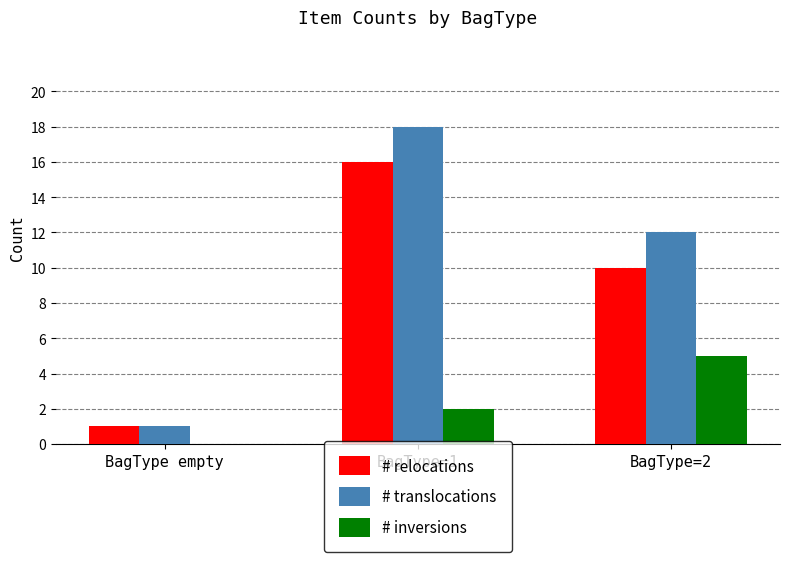

What is the sum of all # inversions values?

7